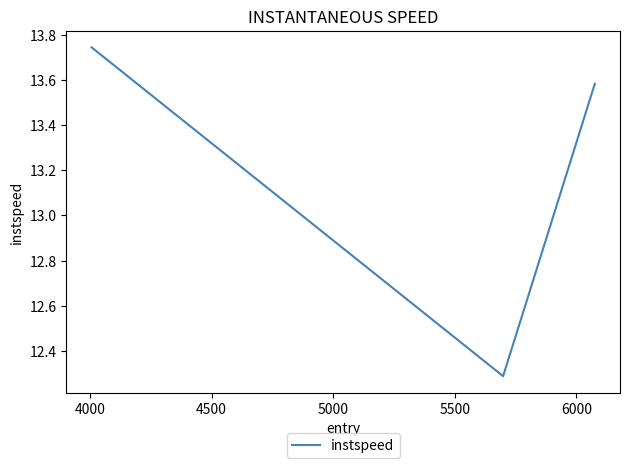

What is the minimum value shown in the chart?

12.3